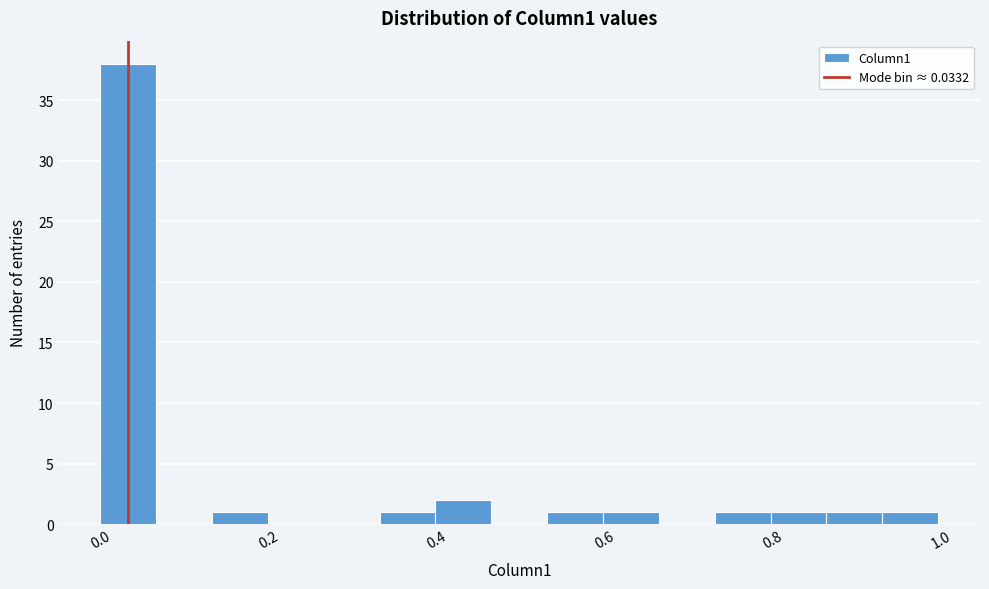

Read against the x-axis, roughly where is the centre of the tallest bar?

0.04